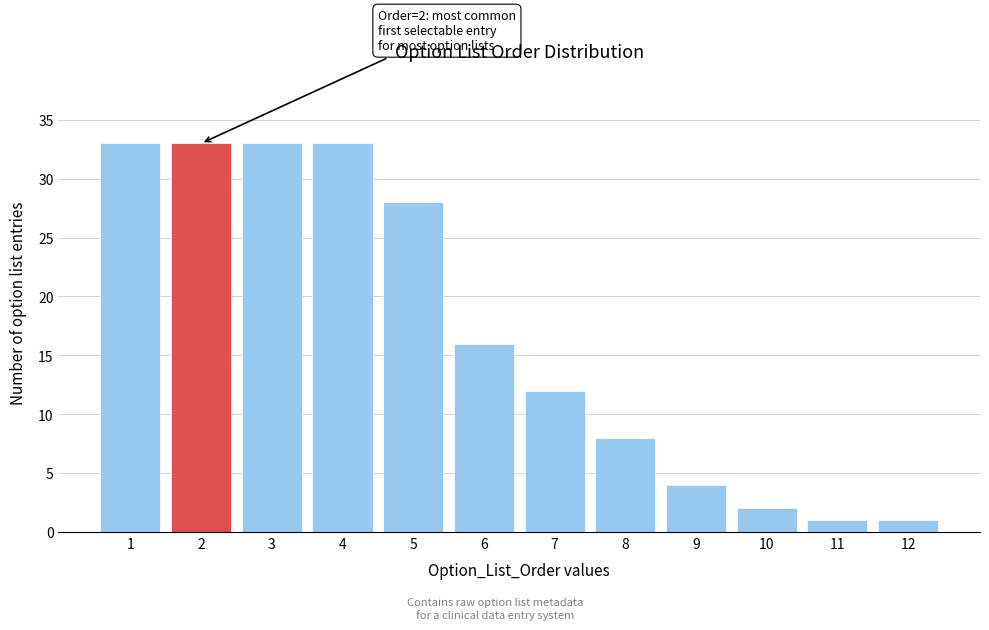

Reading left to right, list all the values displayed in this chart.

1=33	2=33	3=33	4=33	5=28	6=16	7=12	8=8	9=4	10=2	11=1	12=1